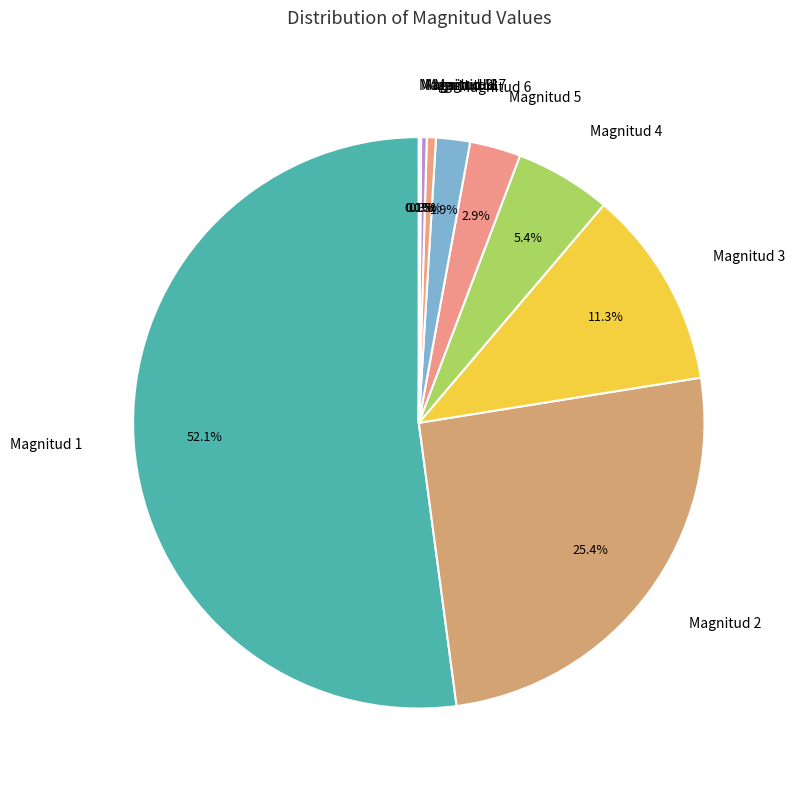

To the nearest percent, what is the difference between the Magnitud 8 and Magnitud 4 slice percentages?

5%